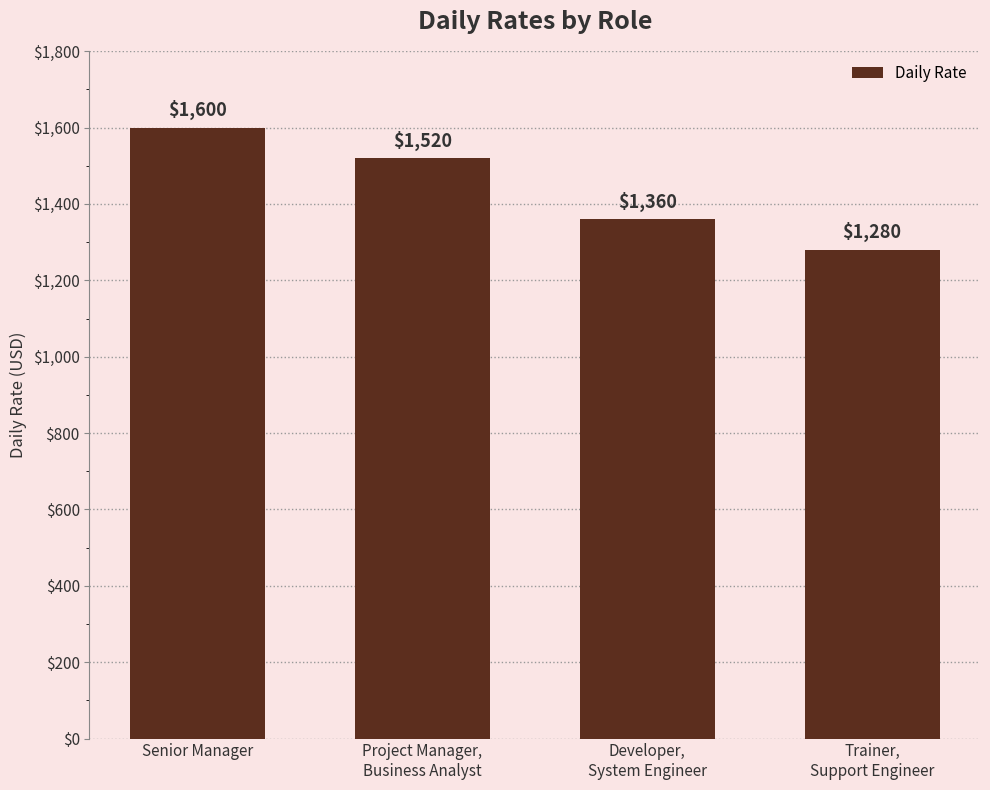

Does the chart contain stacked bars?

No